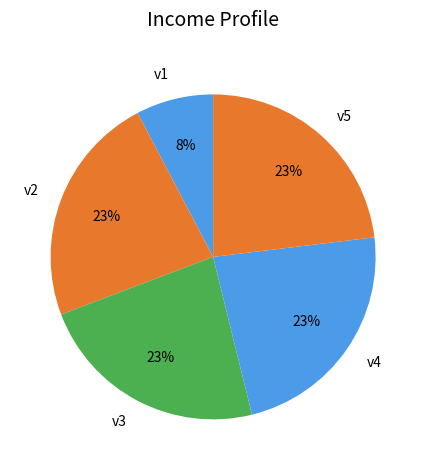

Which category has the smallest portion of the pie?

v1